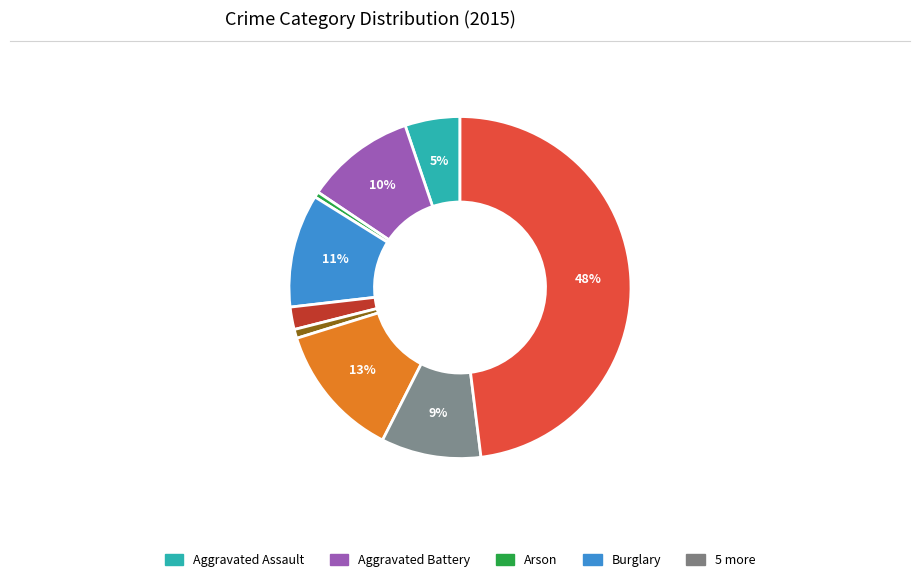

To the nearest percent, what is the average slice percentage?

11%